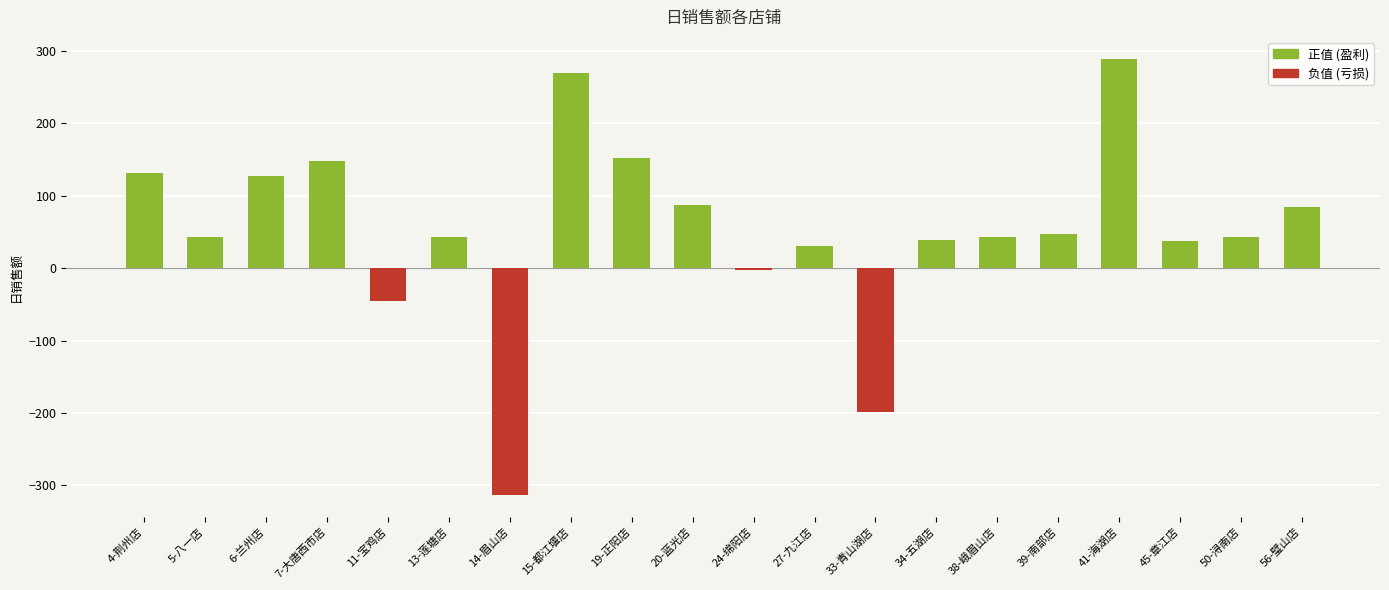

What is the sum of the values at 45-章江店 and 11-宝鸡店?

-7.0